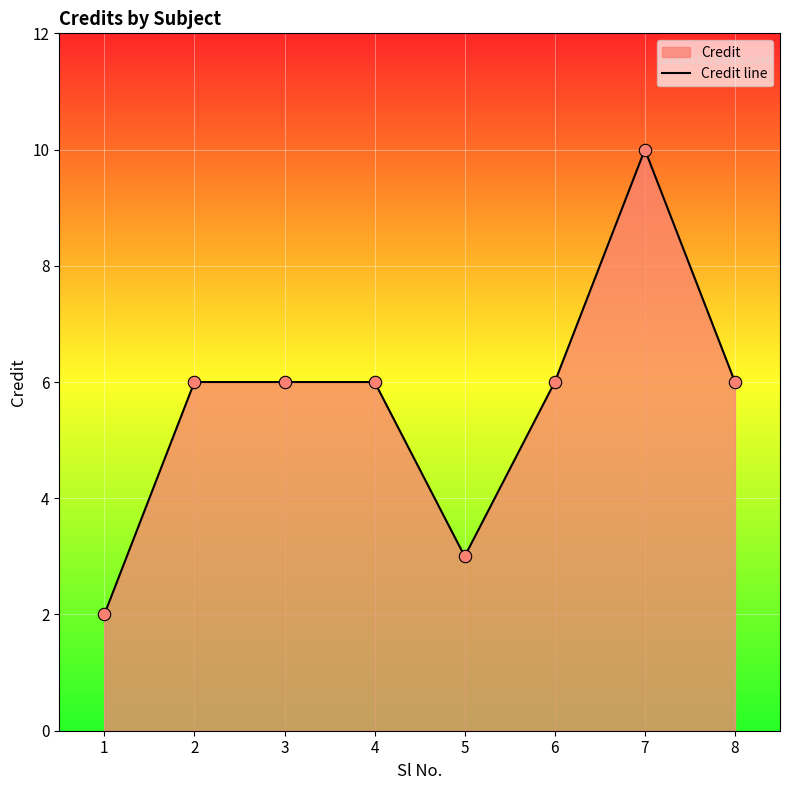

Between 1 and 6, which is larger?

6